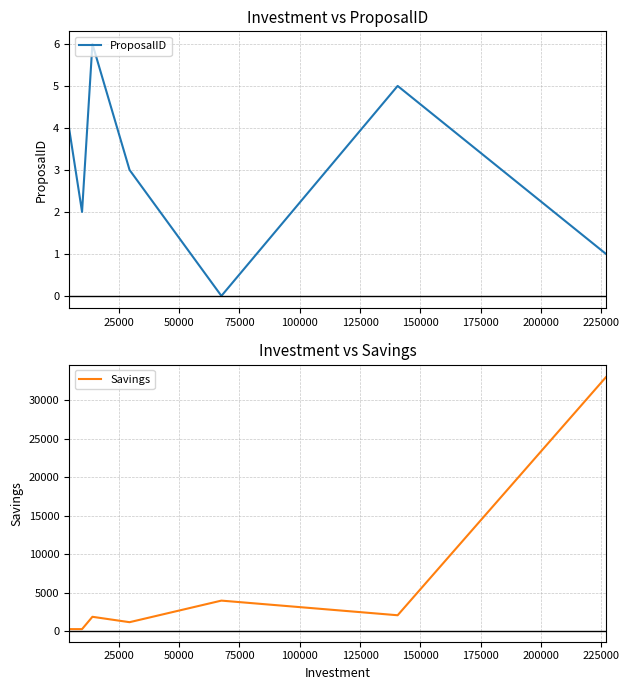

How many values in the ProposalID series exceed 3?

3